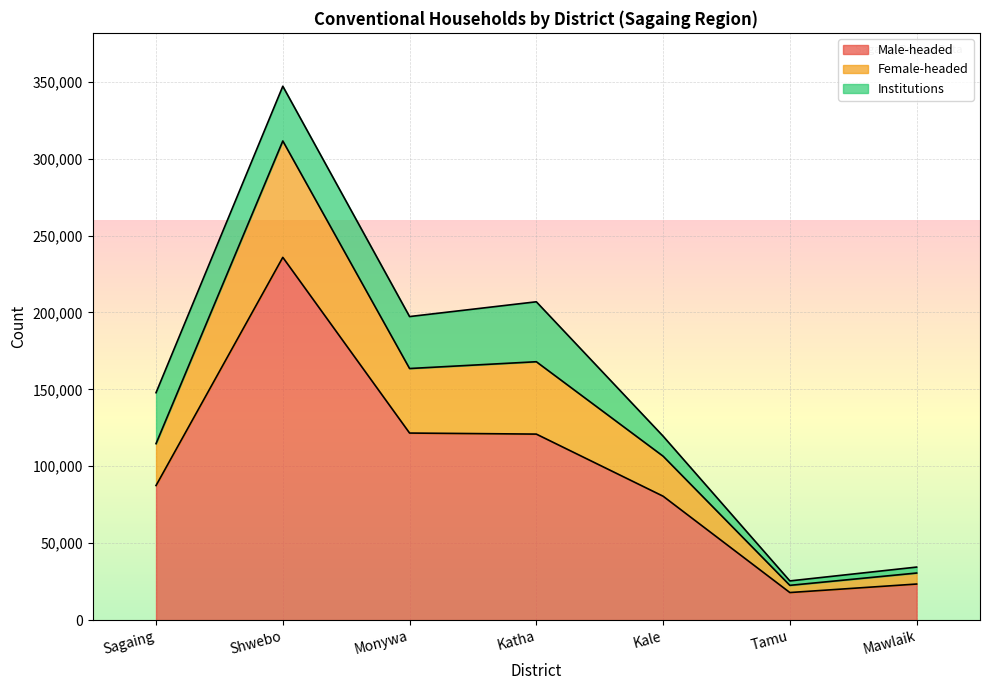

Where is Male-headed nearest to the value 126864?

Monywa